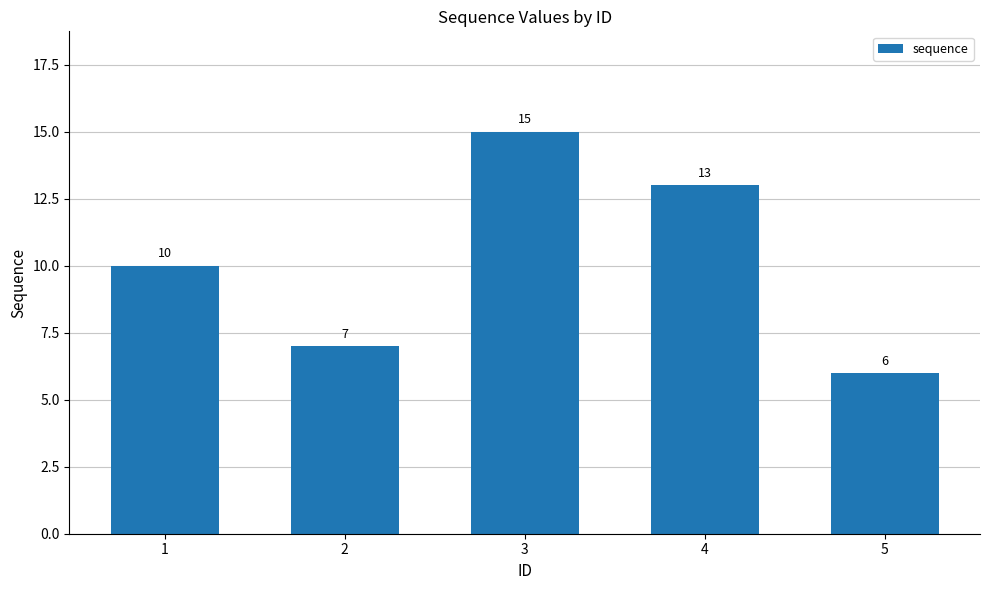

Where is the data nearest to the value 10?

1